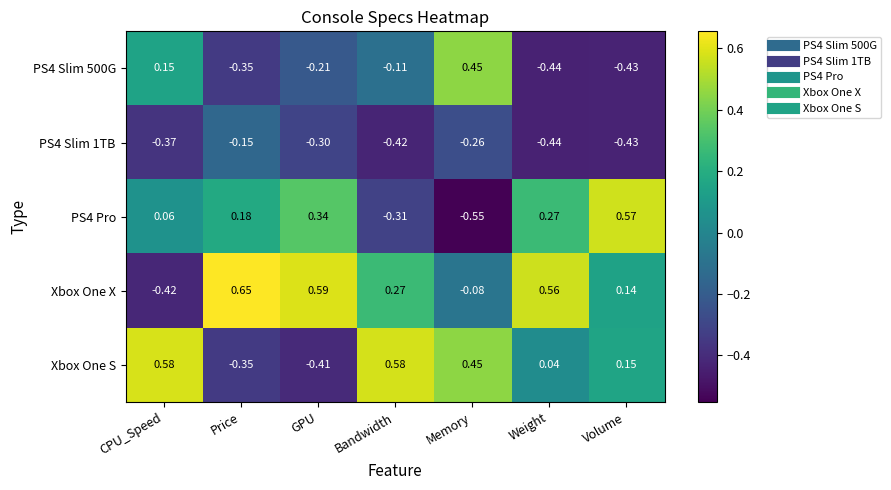

At how many categories does at least one series exceed 0?

7